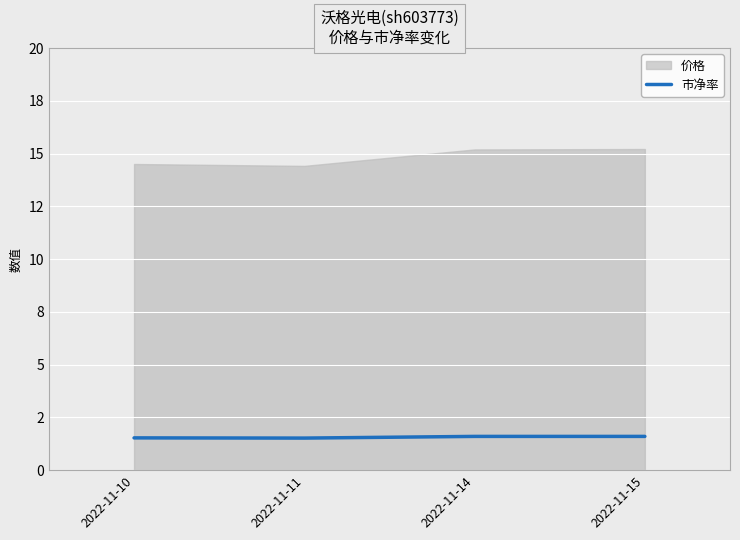

At which label is the value closest to 1?

2022-11-11